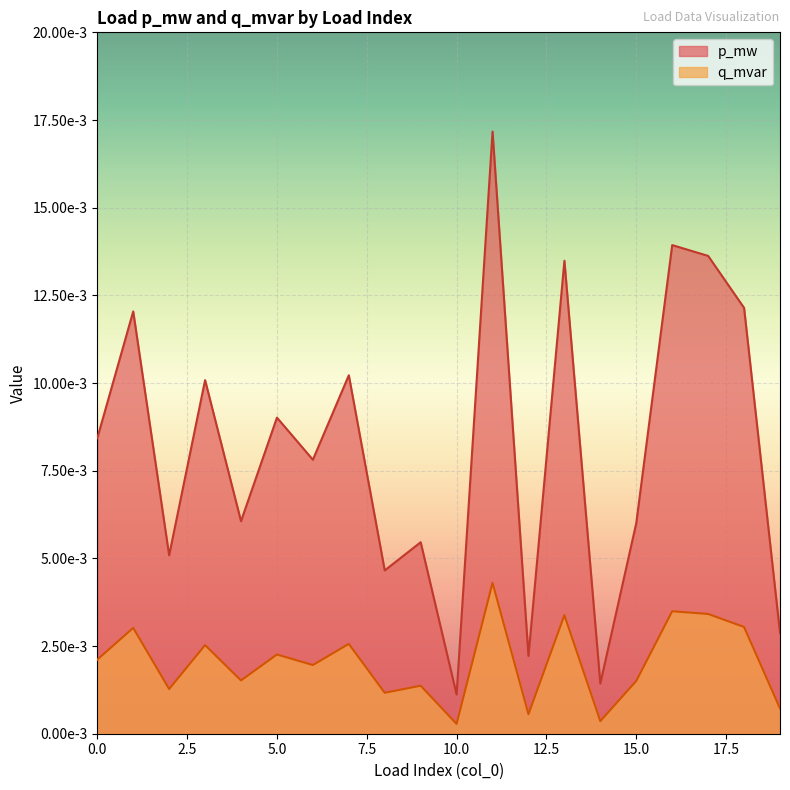

Which series has the largest range (max minus min)?

p_mw